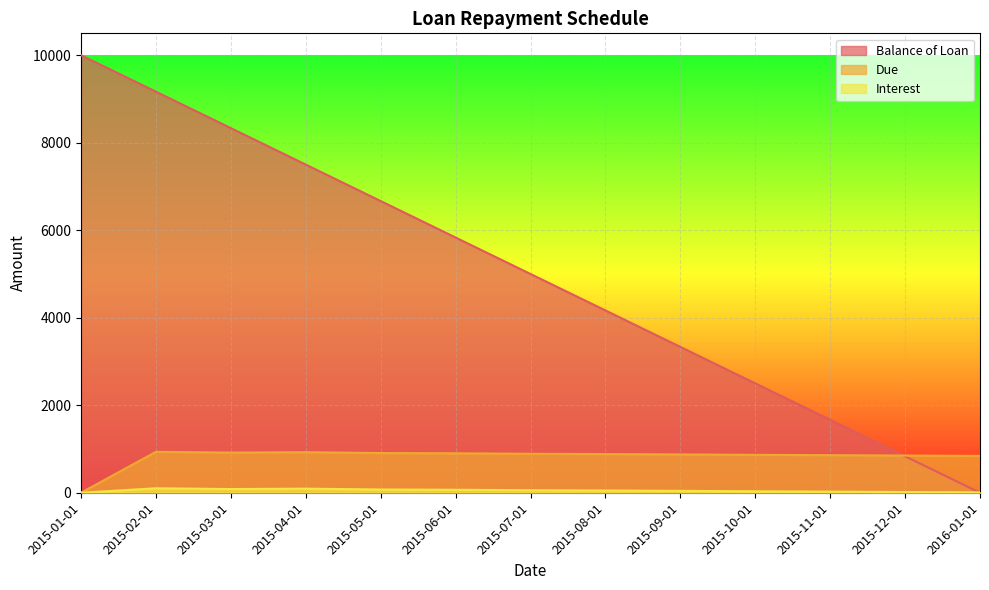

The value of Interest at 2015-10-01 is 32.9. True or false?

True